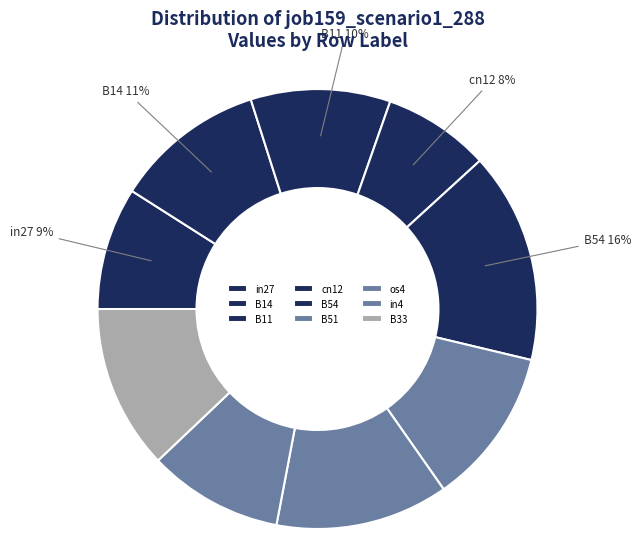

What portion of the pie excludes in4?

90.1%